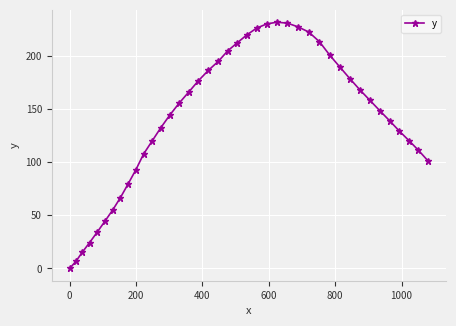

What is the value of the 34th point from the left?

158.1